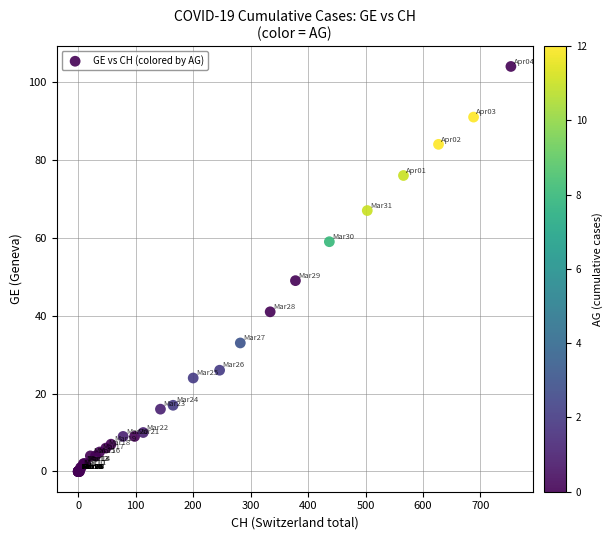

What Y value in the scatter plot is closest to 52?

49